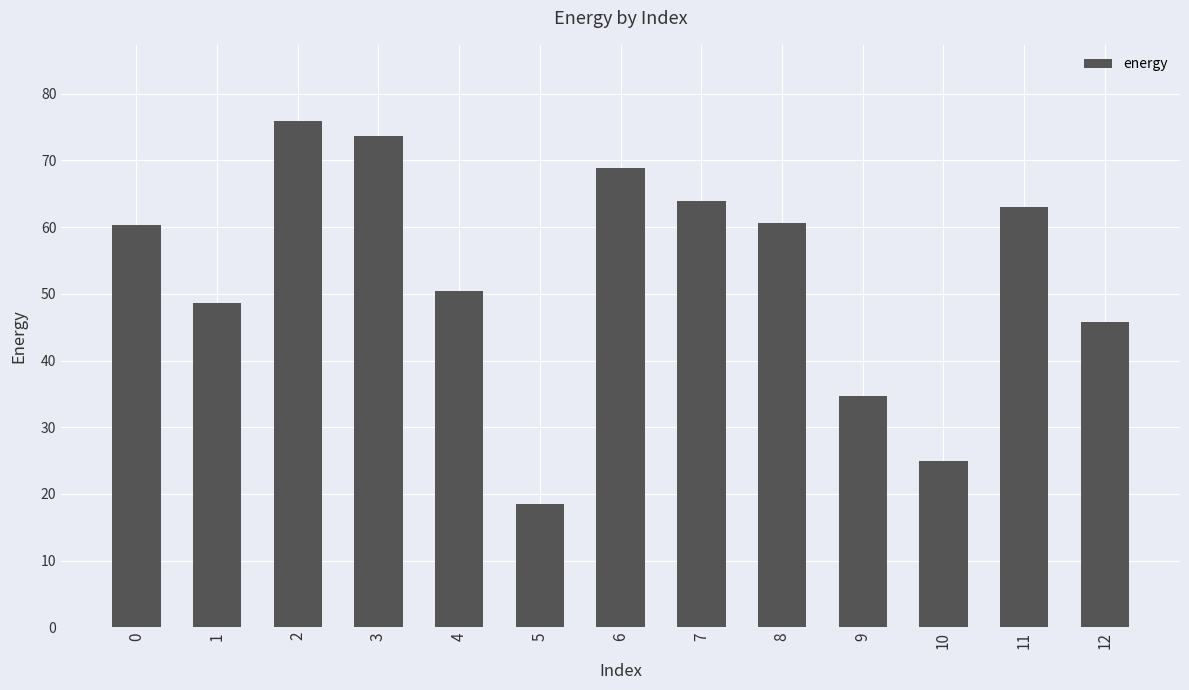

Does the chart contain stacked bars?

No